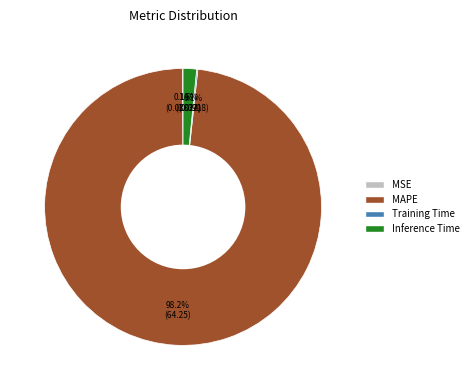

Is it true that MAPE is 90% of the pie?

False